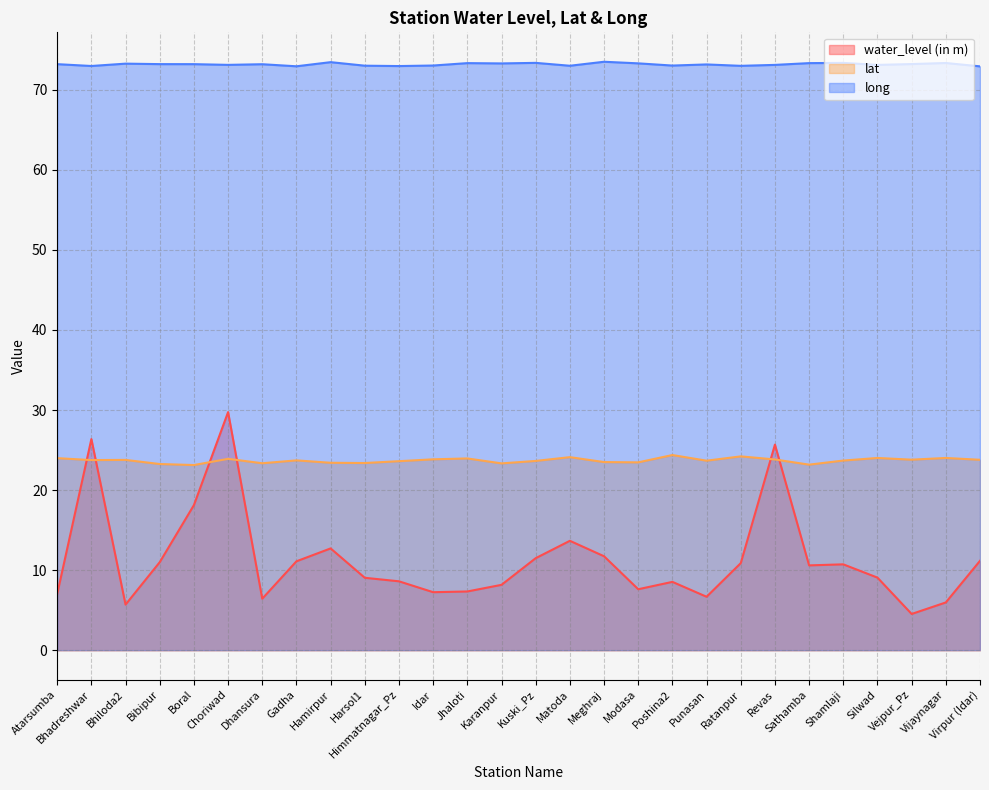

At how many categories does at least one series exceed 25?

28